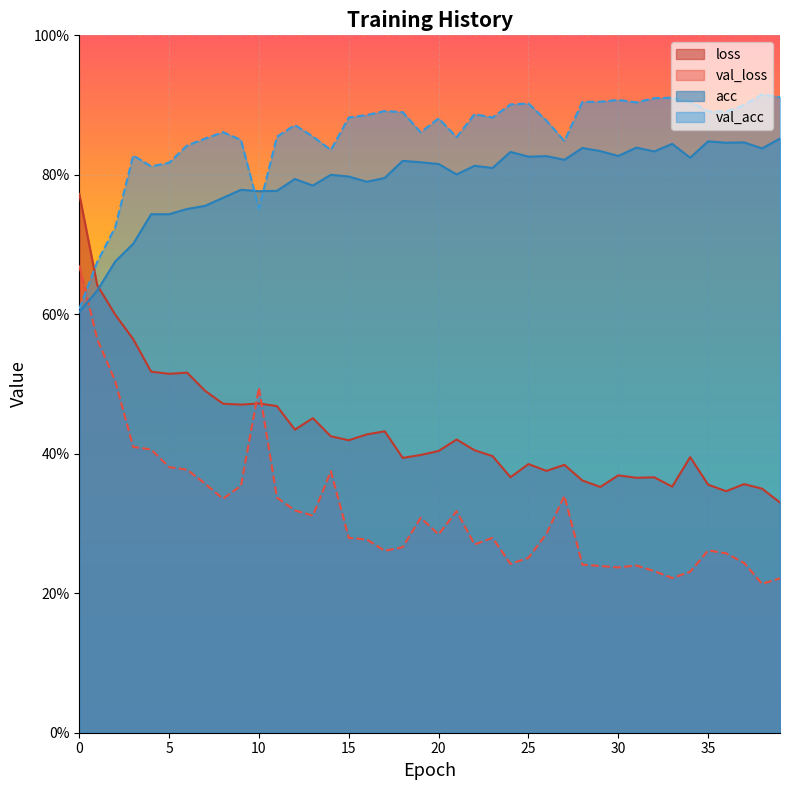

What is the value of the val_loss point at the 16th from the left?

0.3